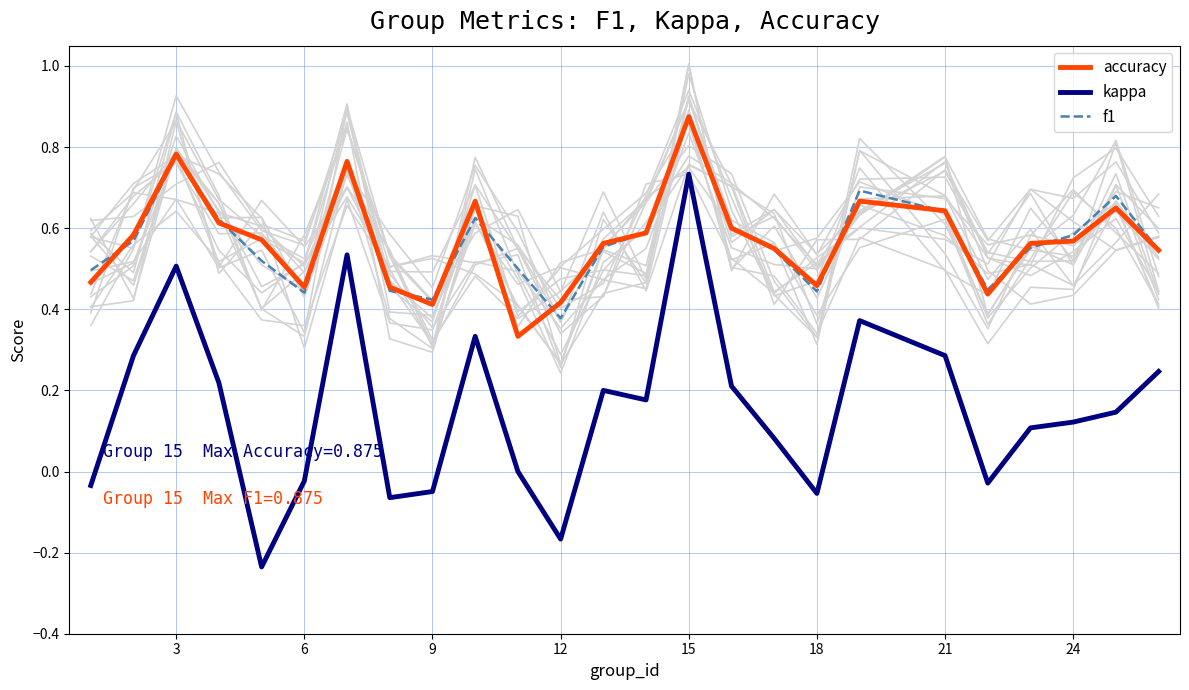

What is the difference between the second highest and second lowest values in the accuracy series?

0.4